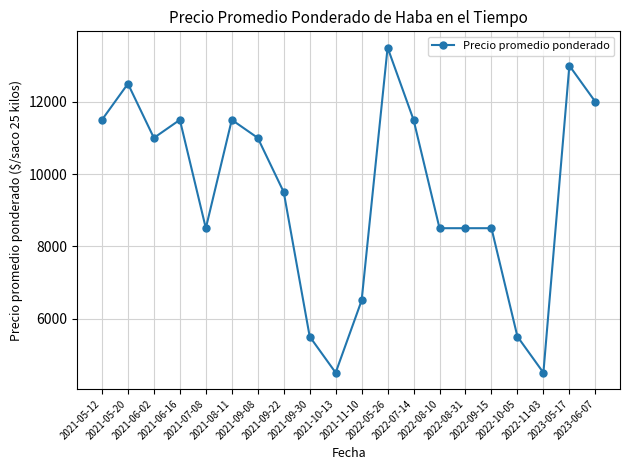

How many distinct data groups are displayed?

1